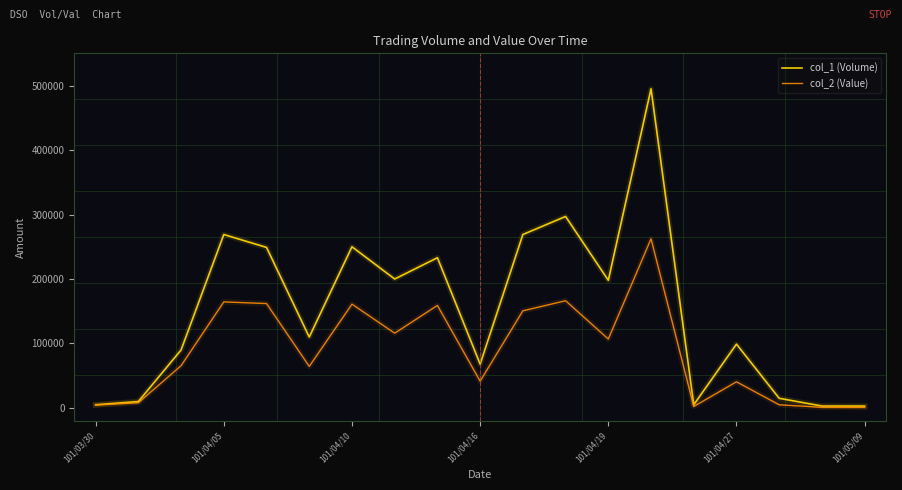

List the series in order of their peak value, lowest first.

col_2 (Value), col_1 (Volume)